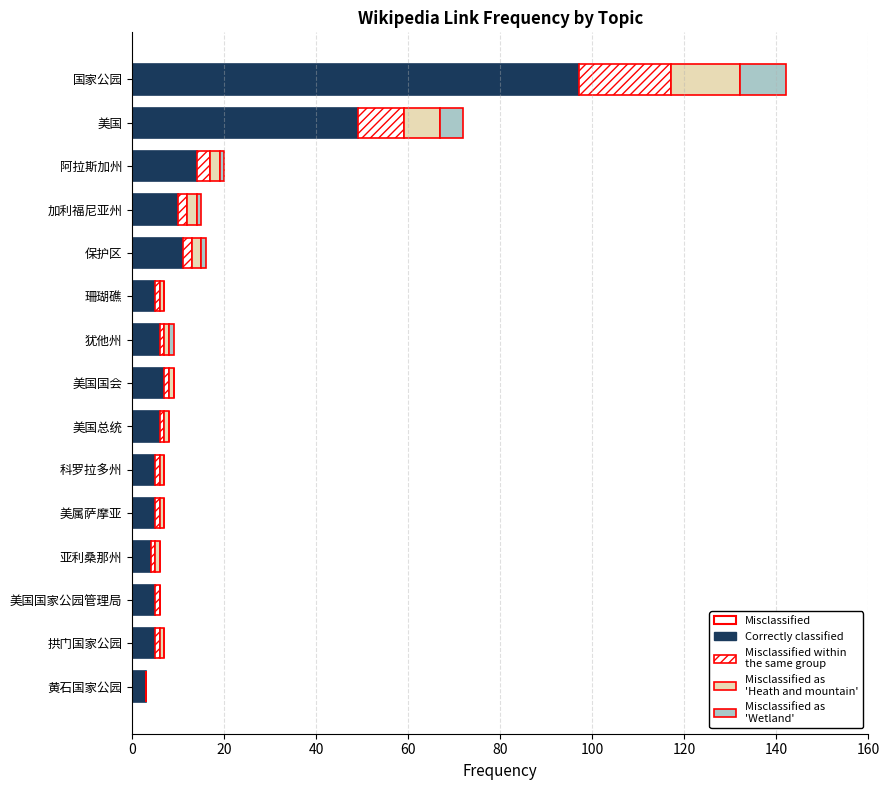

At which category is the sum across all series the highest?

国家公园